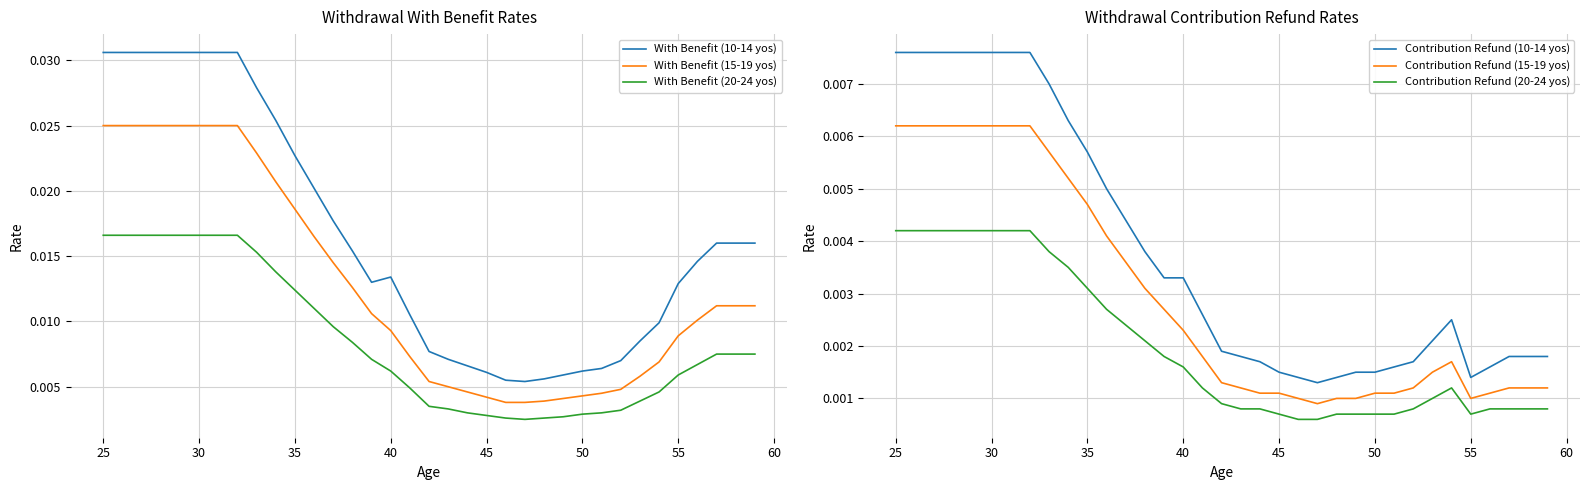

True or false: With Benefit (20-24 yos) and With Benefit (15-19 yos) intersect in this chart.

False